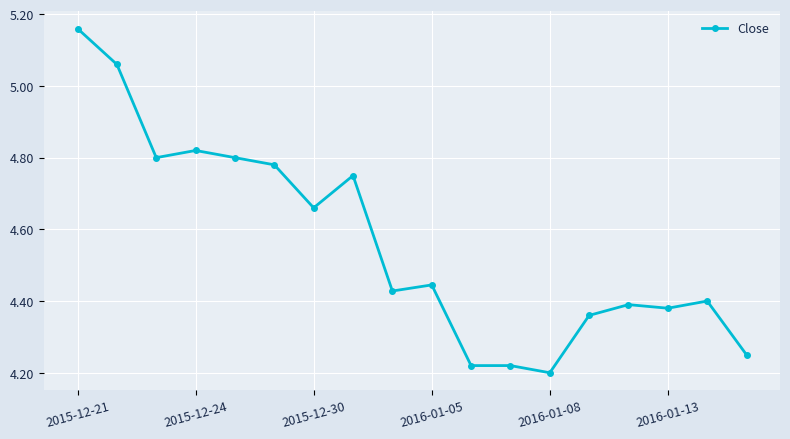

True or false: there are more than 2 points higher than both neighbors.

True